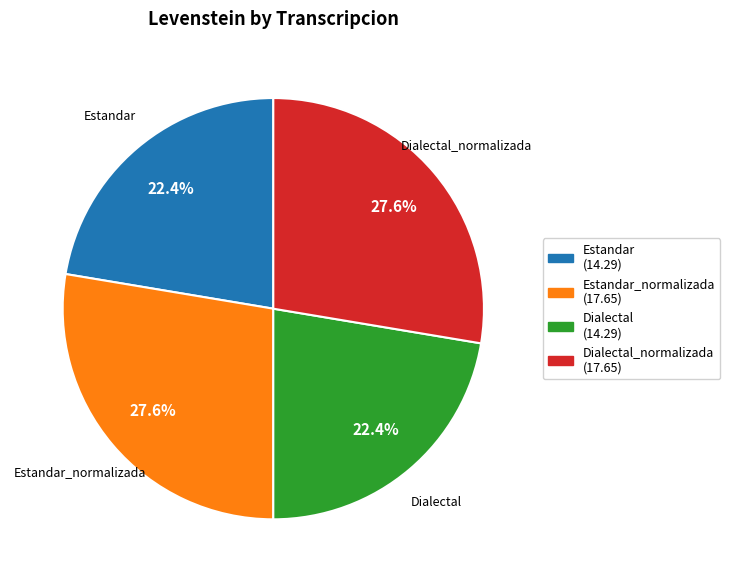

Is there any slice that represents more than half of the pie?

No